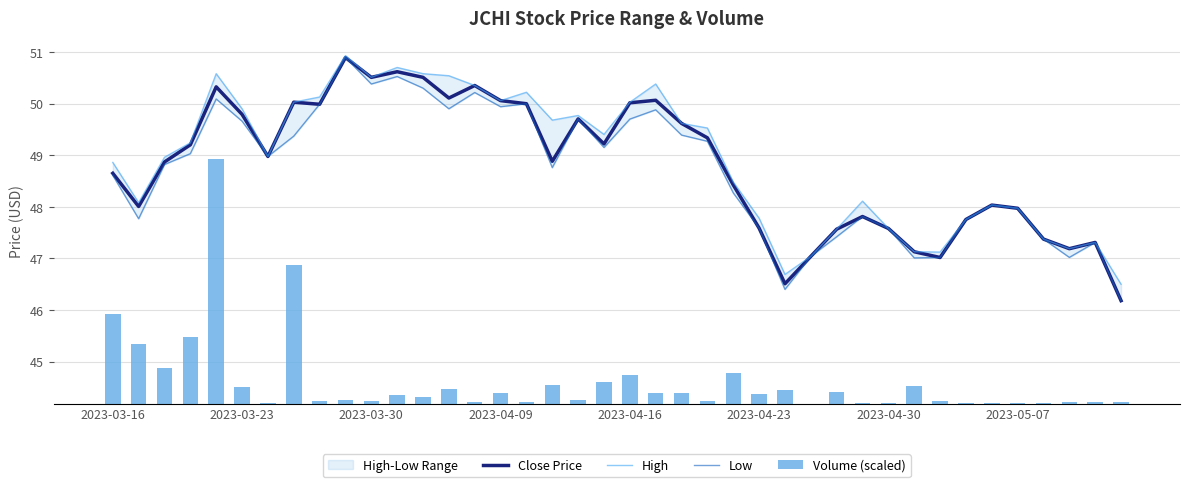

Is it true that Close Price equals 17.0 at 2023-04-09?

False